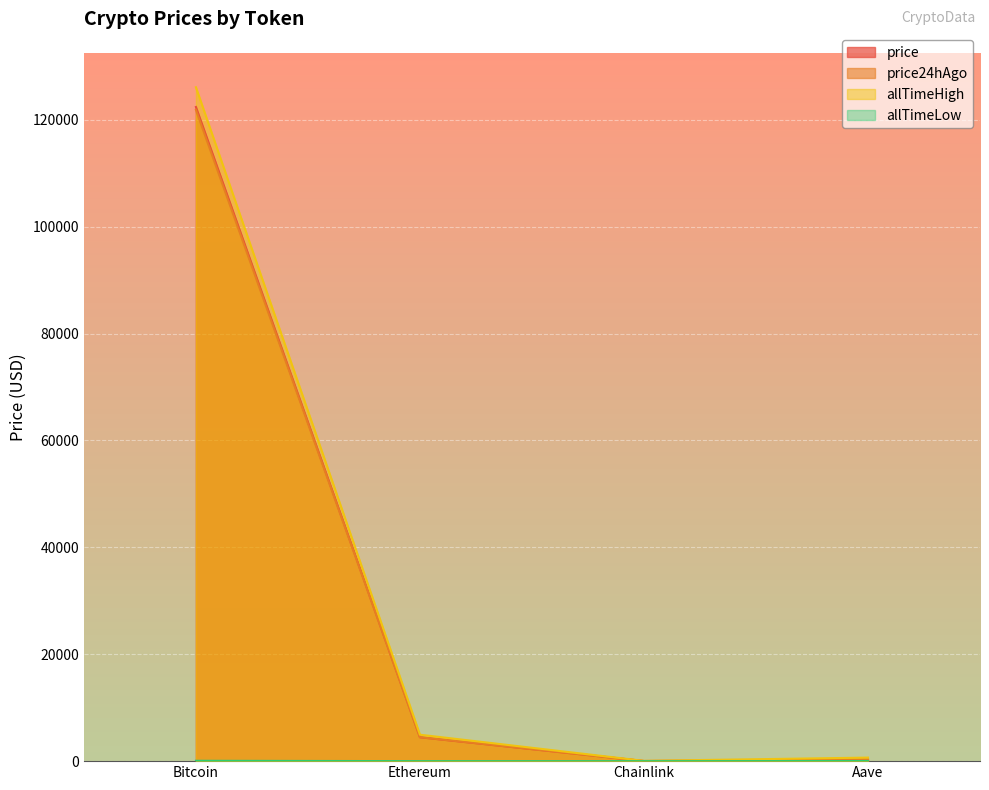

What is the difference between the price values at Aave and Ethereum?

4185.7